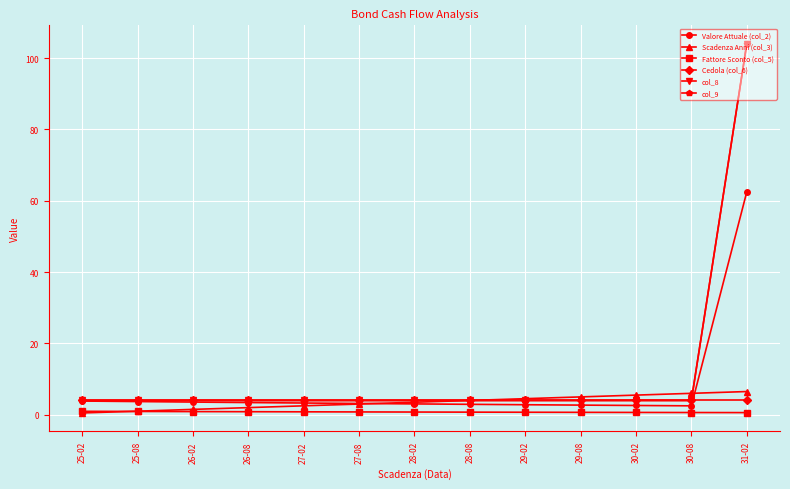

Does the chart have visible grid lines?

Yes